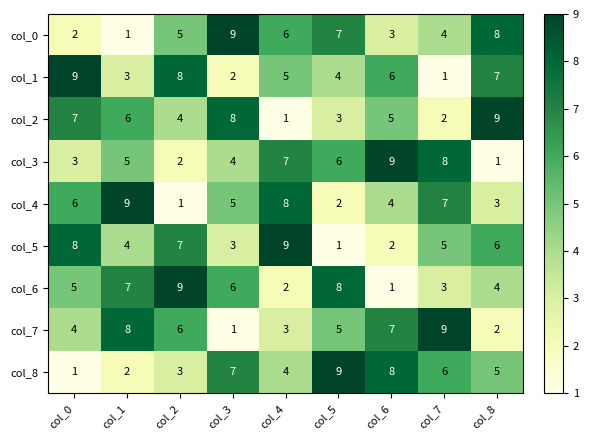

What is the maximum value for col_3?

9